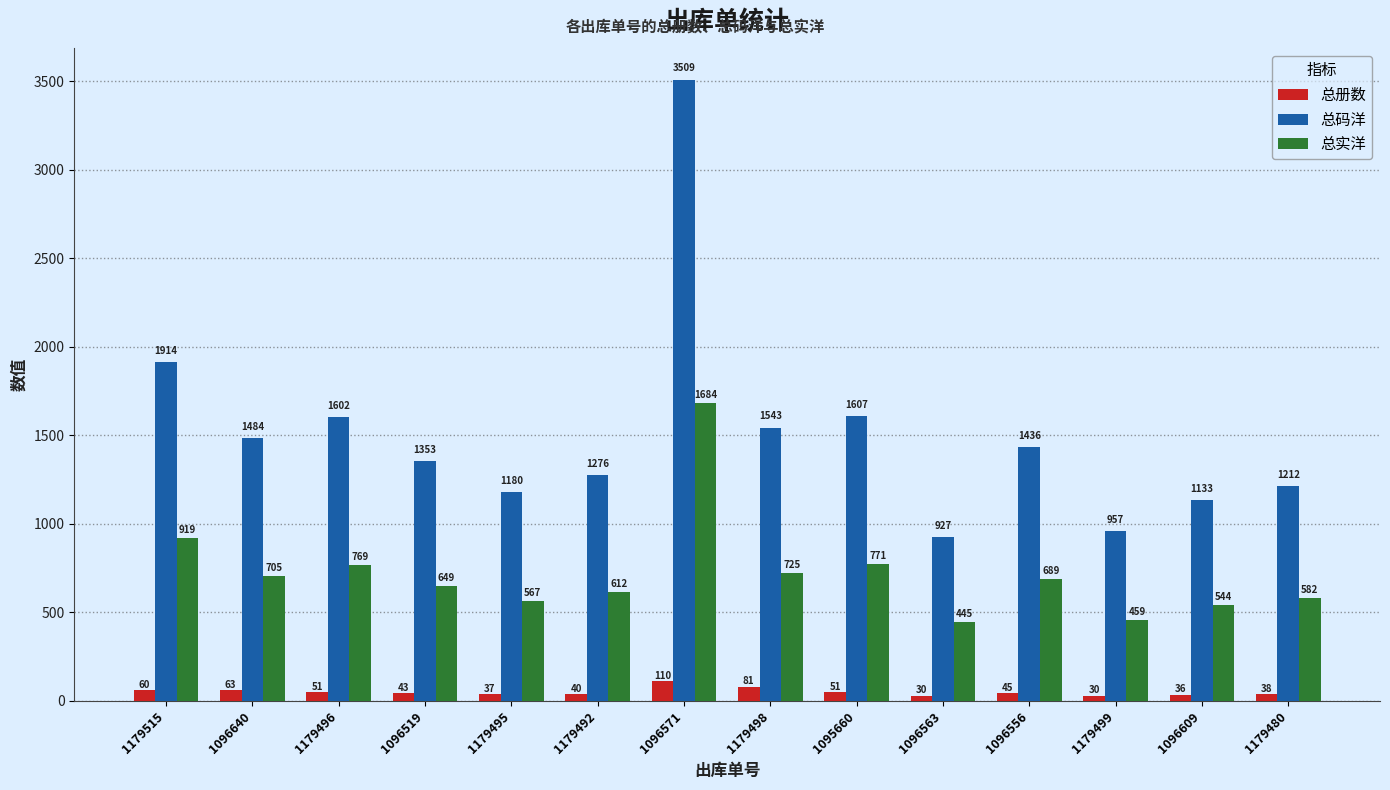

True or false: 总码洋 has a value of 2086.5 at 1096640.

False